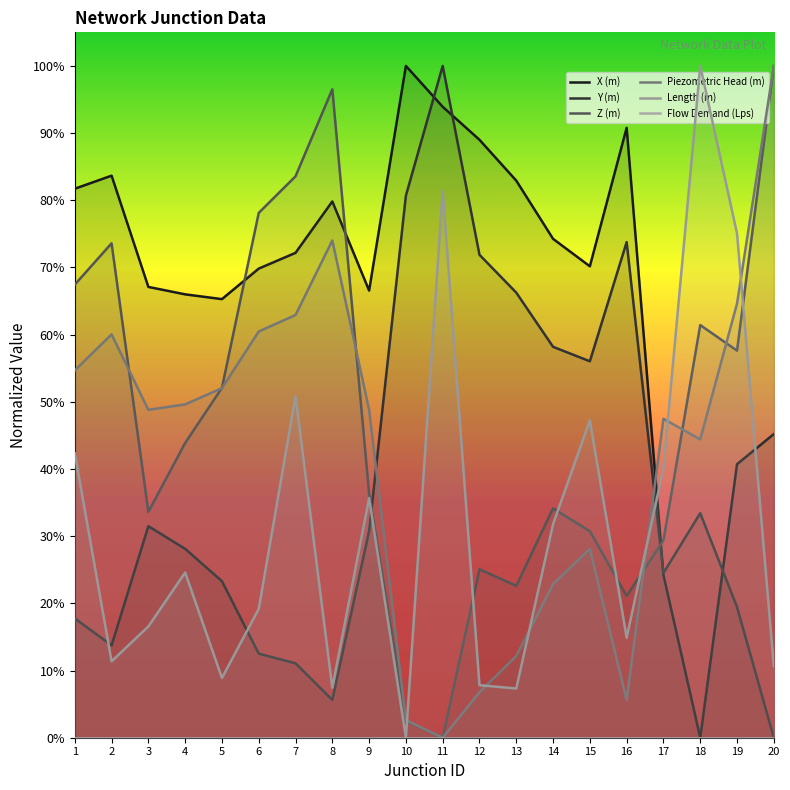

Does the chart display data point markers on the line(s)?

No